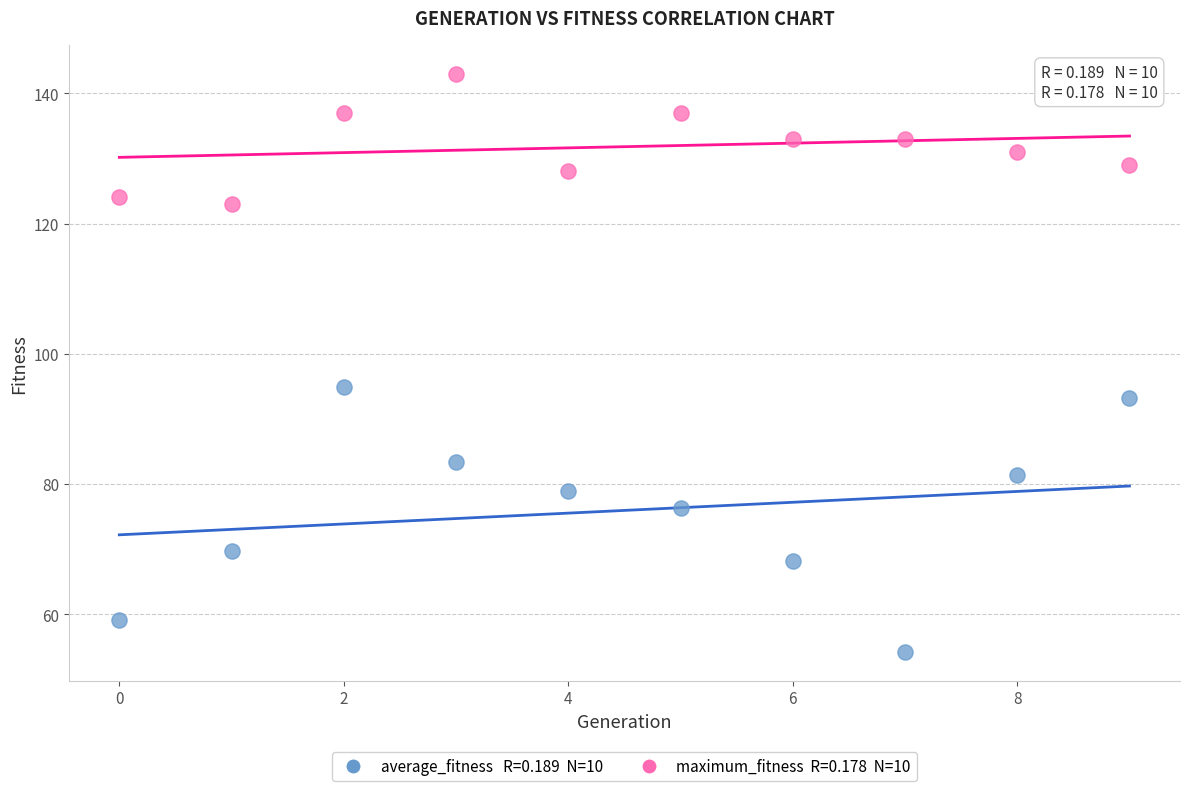

Count the number of points in this scatter plot.

20